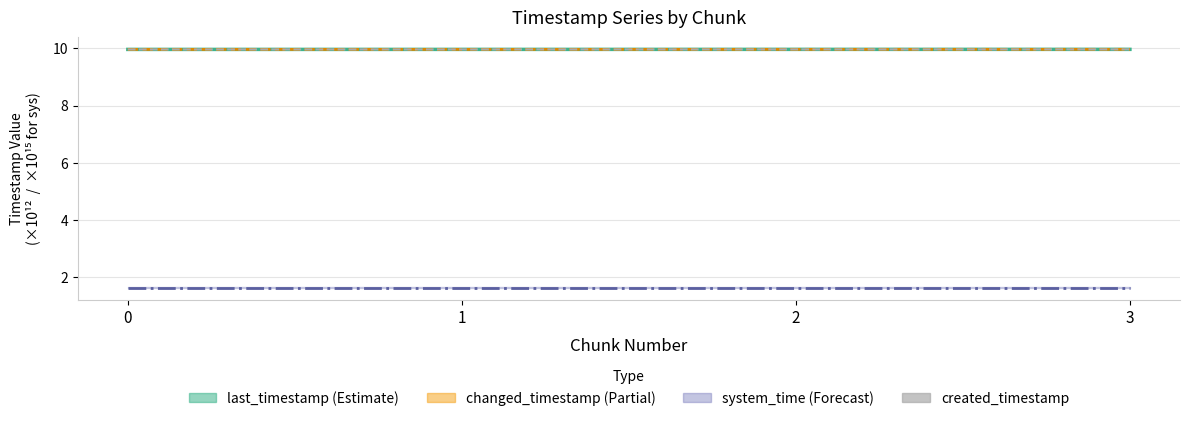

True or false: last_timestamp has a value of 10.0 at 0.

True